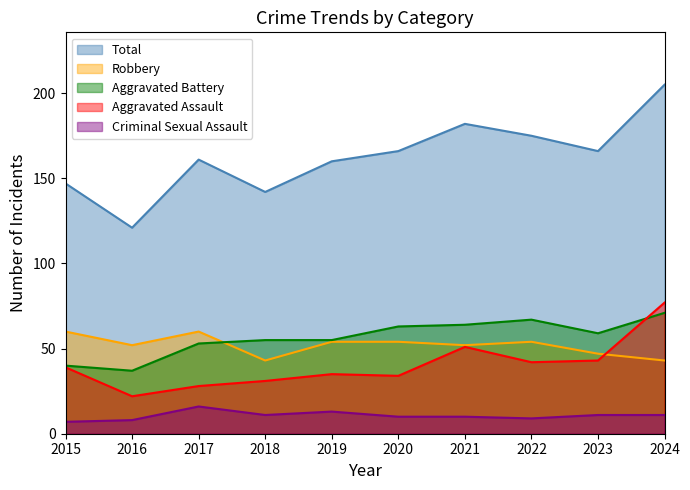

List the series in order of their peak value, highest first.

Total, Aggravated Assault, Aggravated Battery, Robbery, Criminal Sexual Assault